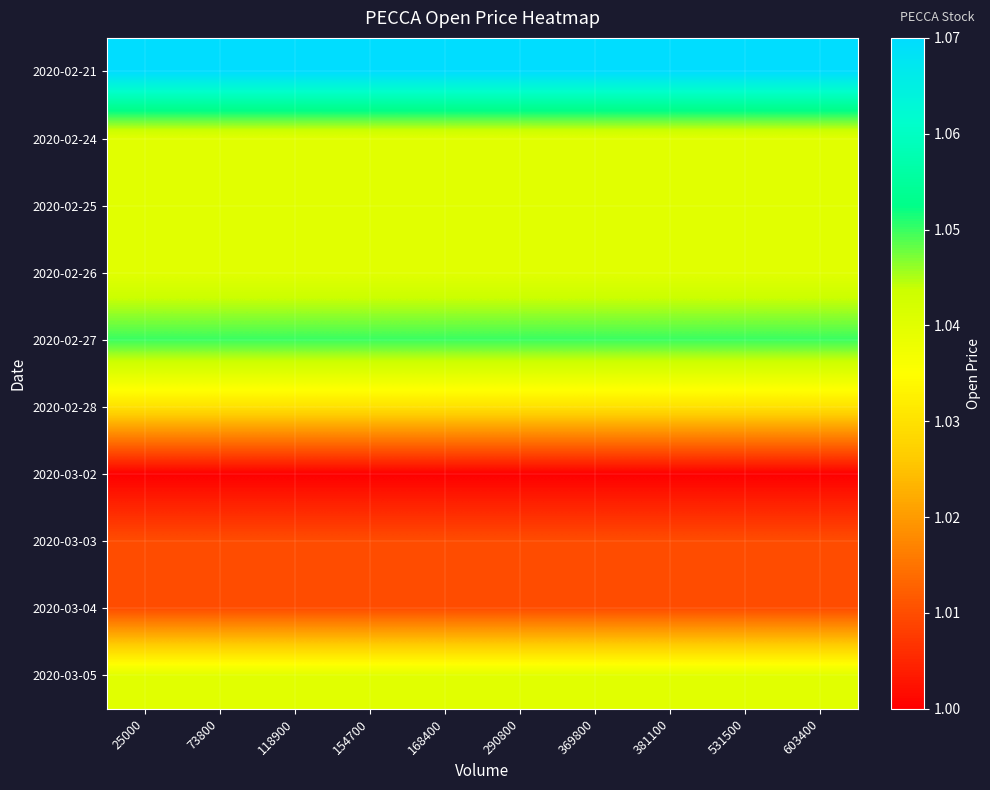

Reading left to right, transcribe all the data shown in this chart.

2020-02-21: 25000=1.1	73800=1.1	118900=1.1	154700=1.1	168400=1.1	290800=1.1	369800=1.1	381100=1.1	531500=1.1	603400=1.1
2020-02-24: 25000=1.0	73800=1.0	118900=1.0	154700=1.0	168400=1.0	290800=1.0	369800=1.0	381100=1.0	531500=1.0	603400=1.0
2020-02-25: 25000=1.0	73800=1.0	118900=1.0	154700=1.0	168400=1.0	290800=1.0	369800=1.0	381100=1.0	531500=1.0	603400=1.0
2020-02-26: 25000=1.0	73800=1.0	118900=1.0	154700=1.0	168400=1.0	290800=1.0	369800=1.0	381100=1.0	531500=1.0	603400=1.0
2020-02-27: 25000=1.1	73800=1.1	118900=1.1	154700=1.1	168400=1.1	290800=1.1	369800=1.1	381100=1.1	531500=1.1	603400=1.1
2020-02-28: 25000=1.0	73800=1.0	118900=1.0	154700=1.0	168400=1.0	290800=1.0	369800=1.0	381100=1.0	531500=1.0	603400=1.0
2020-03-02: 25000=1.0	73800=1.0	118900=1.0	154700=1.0	168400=1.0	290800=1.0	369800=1.0	381100=1.0	531500=1.0	603400=1.0
2020-03-03: 25000=1.0	73800=1.0	118900=1.0	154700=1.0	168400=1.0	290800=1.0	369800=1.0	381100=1.0	531500=1.0	603400=1.0
2020-03-04: 25000=1.0	73800=1.0	118900=1.0	154700=1.0	168400=1.0	290800=1.0	369800=1.0	381100=1.0	531500=1.0	603400=1.0
2020-03-05: 25000=1.0	73800=1.0	118900=1.0	154700=1.0	168400=1.0	290800=1.0	369800=1.0	381100=1.0	531500=1.0	603400=1.0